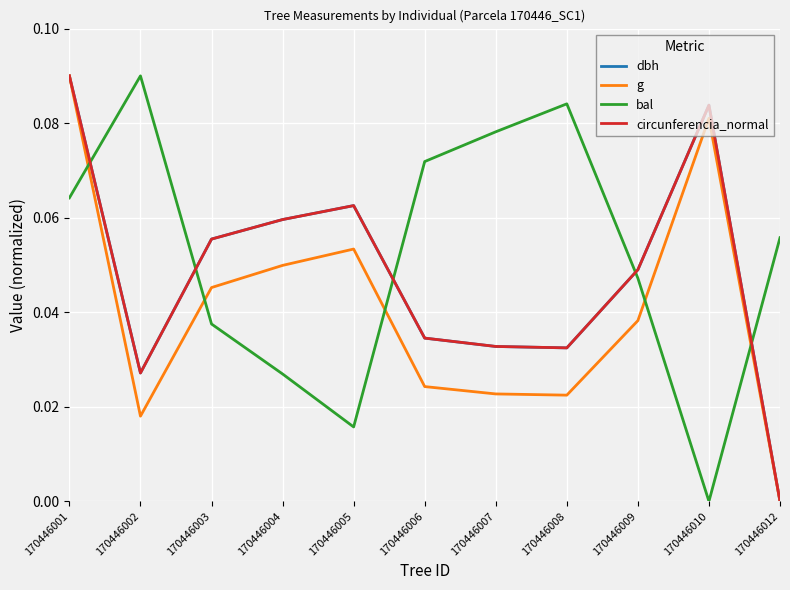

Which series has the largest total across all categories?

bal